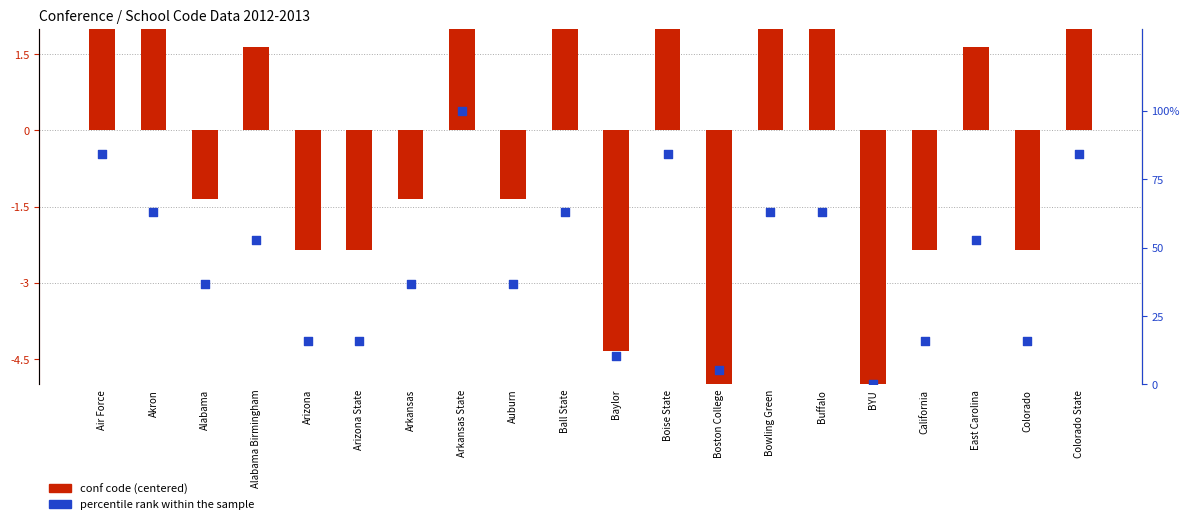

Which series has the largest total across all categories?

percentile rank within the sample